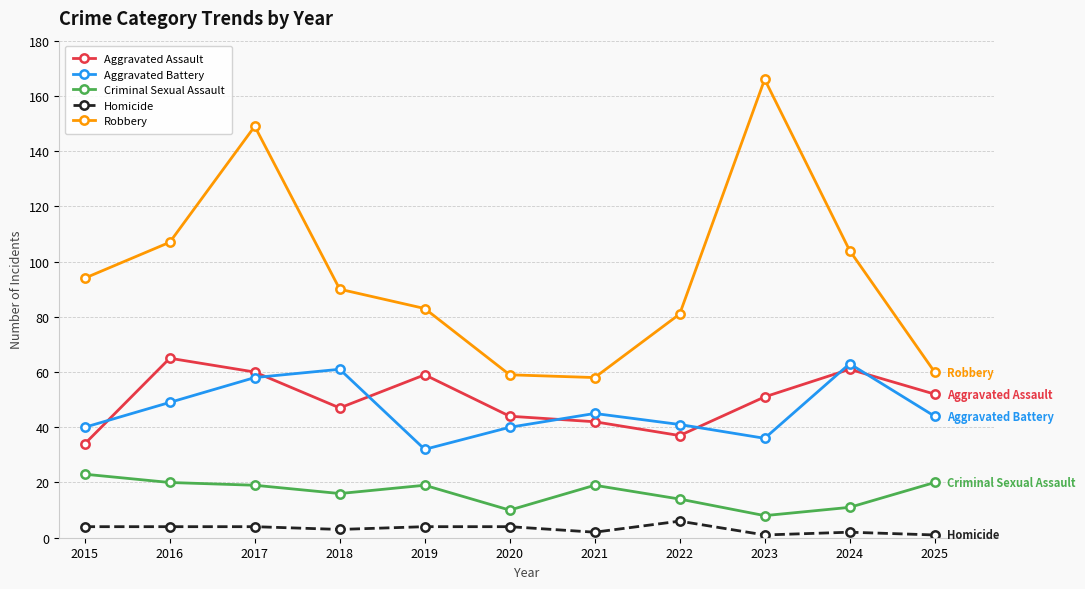

Rank the series at 2015 from lowest to highest value.

Homicide, Criminal Sexual Assault, Aggravated Assault, Aggravated Battery, Robbery